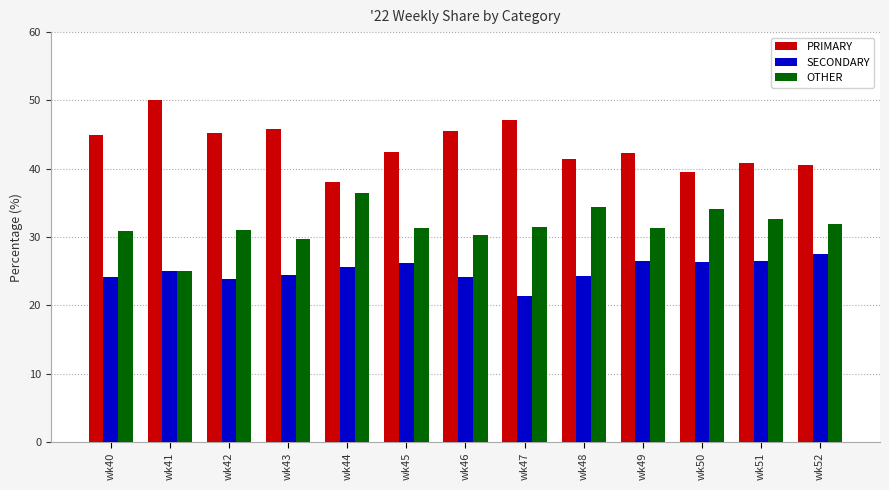

At wk40, list the series in order from smallest to largest.

SECONDARY, OTHER, PRIMARY